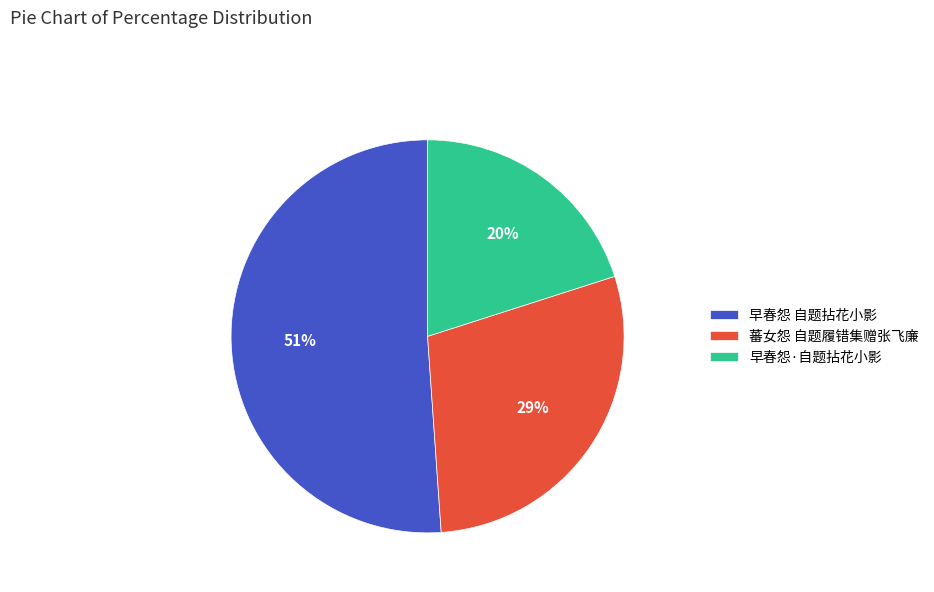

Rank the categories by value from highest to lowest.

早春怨 自题拈花小影, 蕃女怨 自题履错集赠张飞廉, 早春怨·自题拈花小影